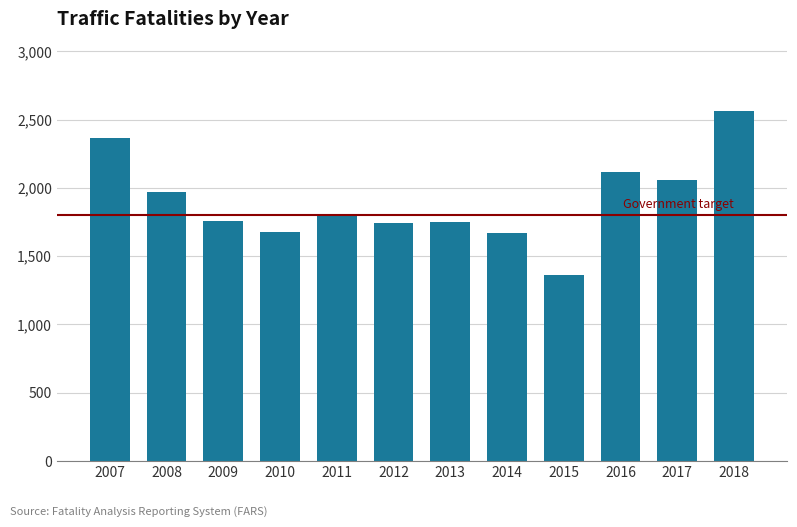

Count the number of categories in the chart.

12